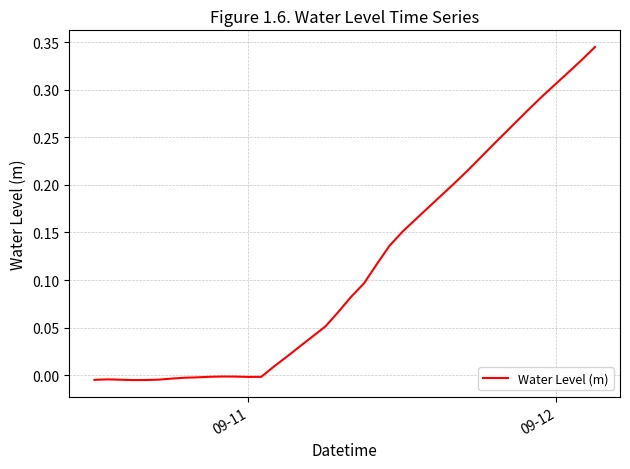

What is the difference between the maximum and minimum values?

0.4